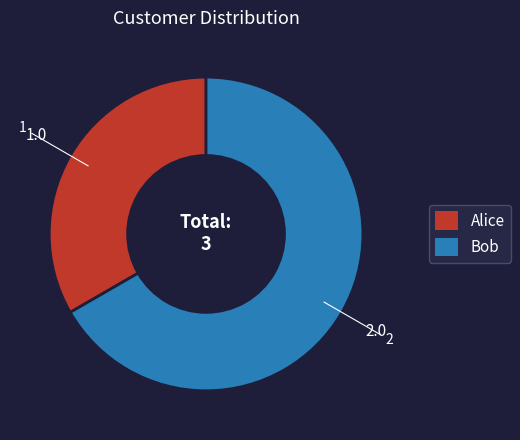

Between Alice and Bob, which is larger?

Bob